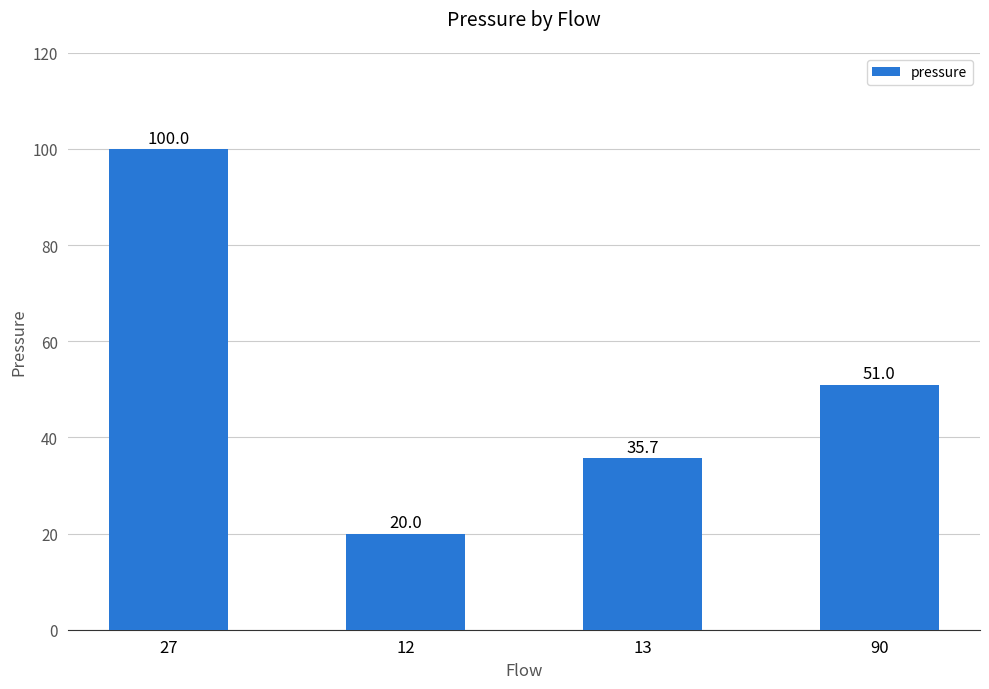

Which has a higher value, 12 or 13?

13